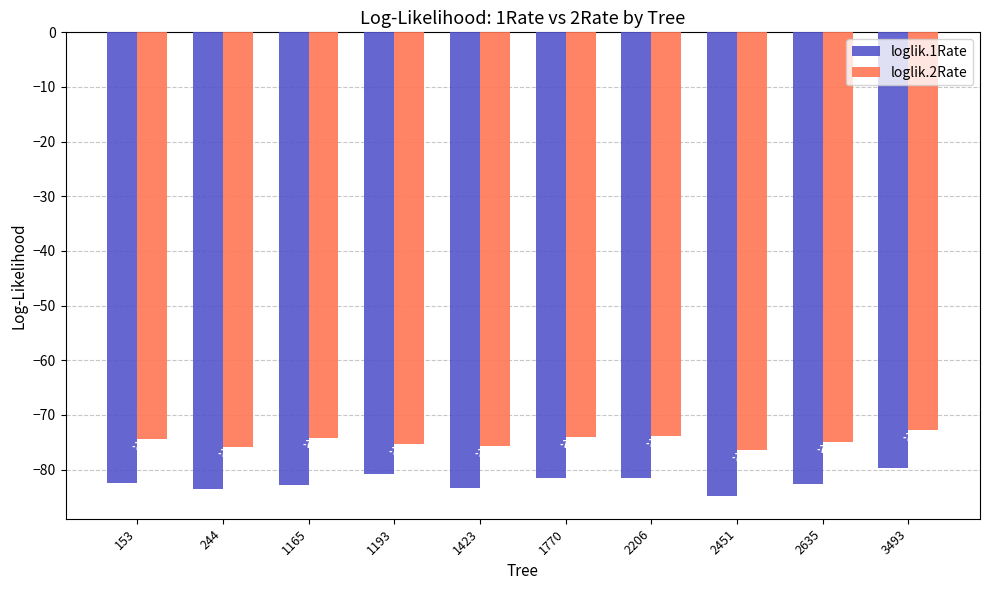

What is the sum of the loglik.1Rate values at 2206 and 1770?

-163.1